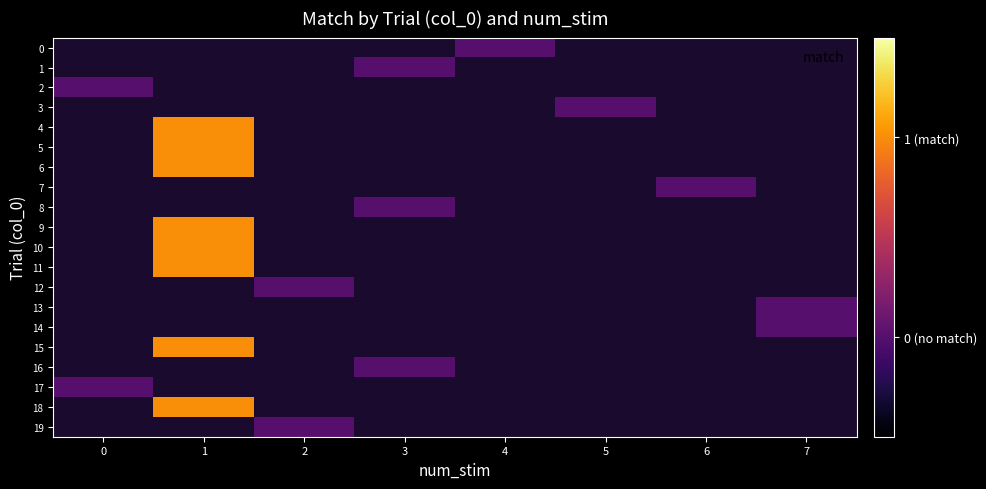

Which label corresponds to the smallest value in the chart?

4